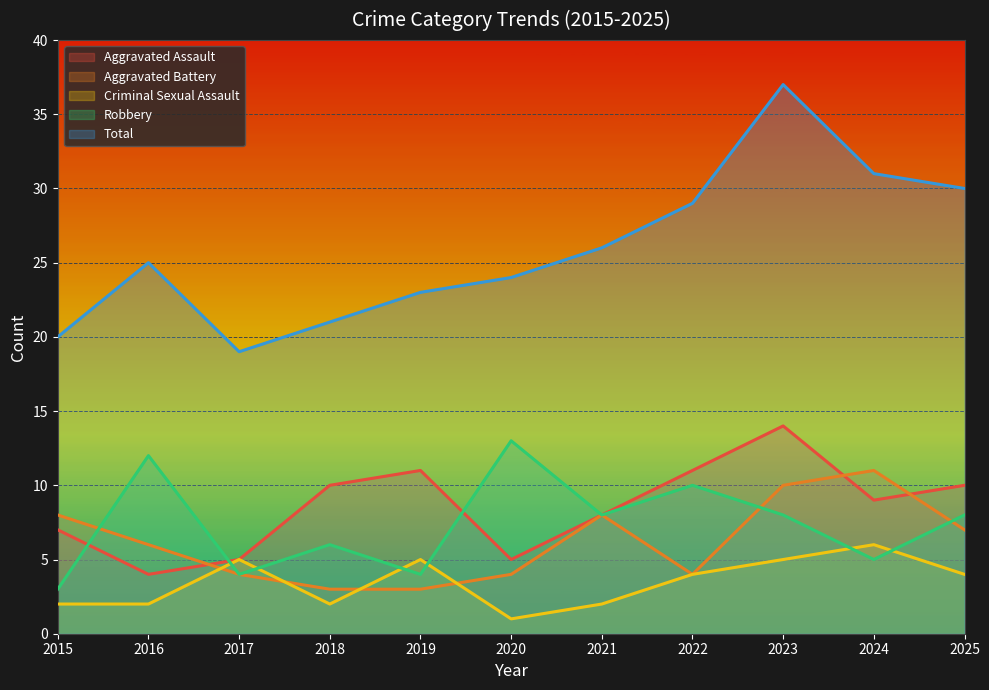

What is the spread (max minus min) of values at 2021?

24